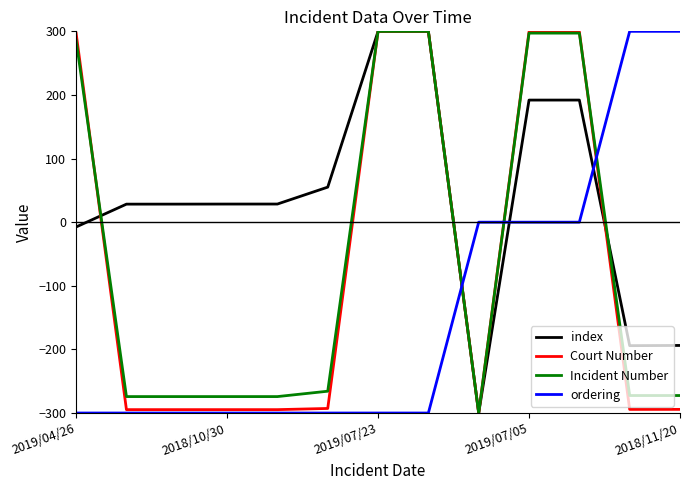

What is the sum of all Court Number values?

-864.2